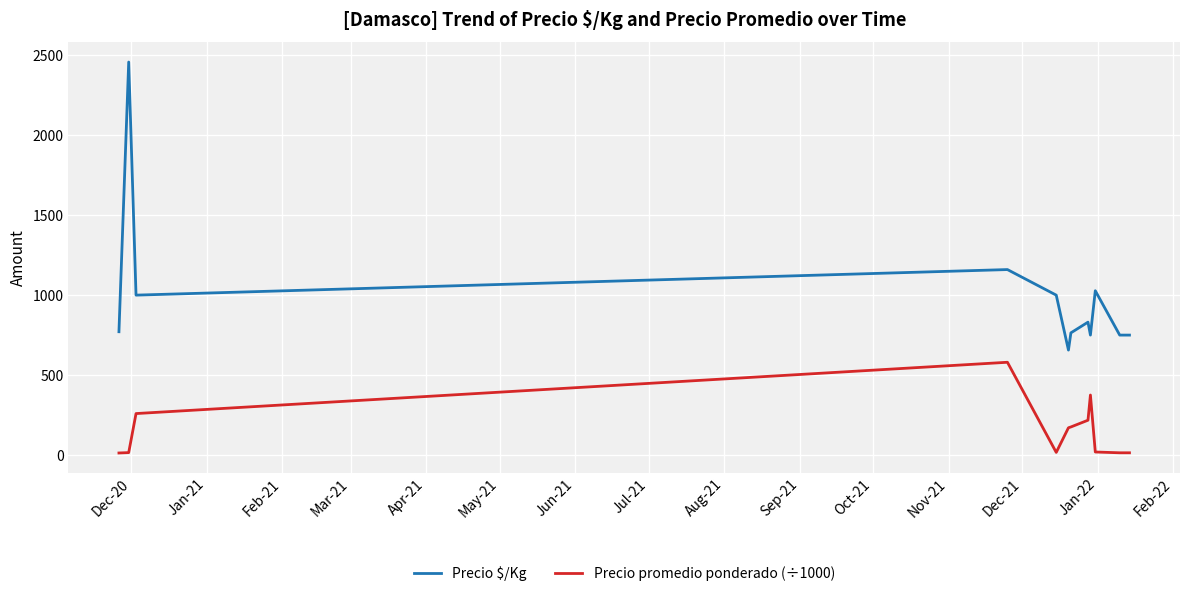

Rank the series by their maximum value, from highest to lowest.

Precio $/Kg, Precio promedio ponderado (÷1000)